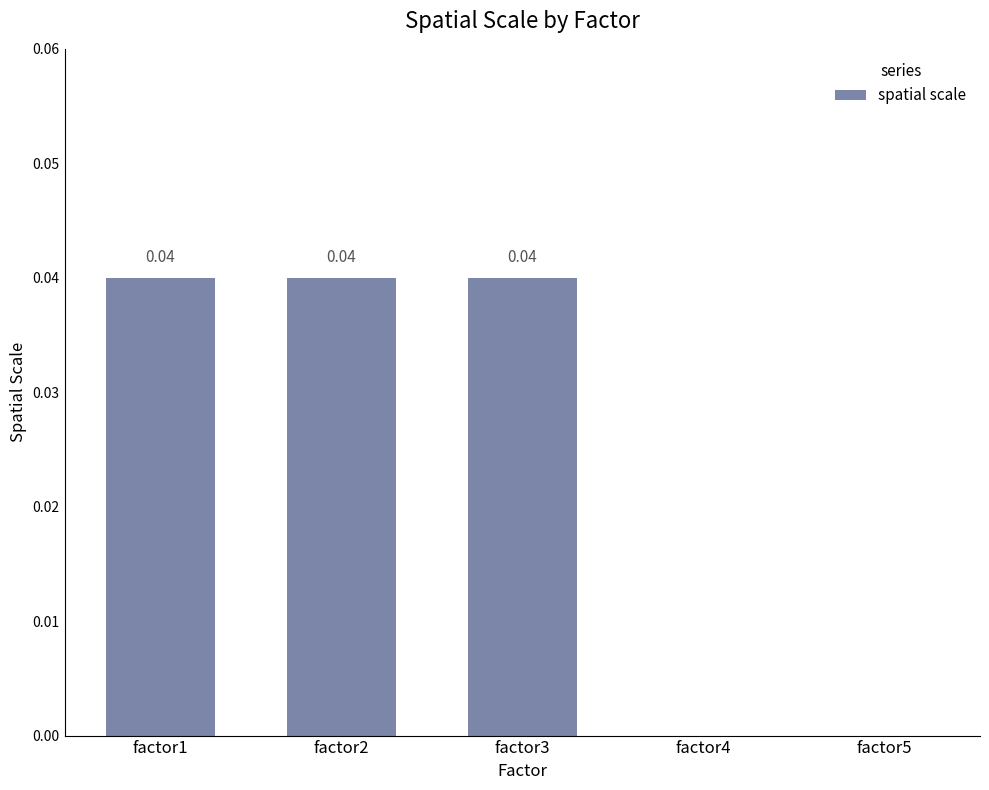

What is the sum of all values?

0.1